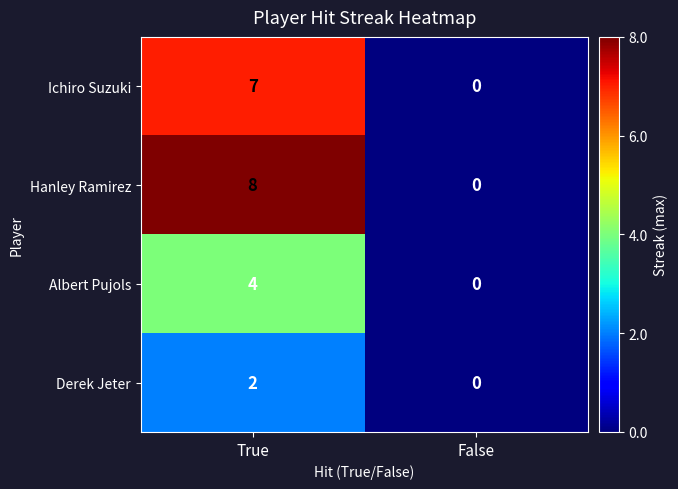

Between True and False, which series saw the biggest shift?

Hanley Ramirez